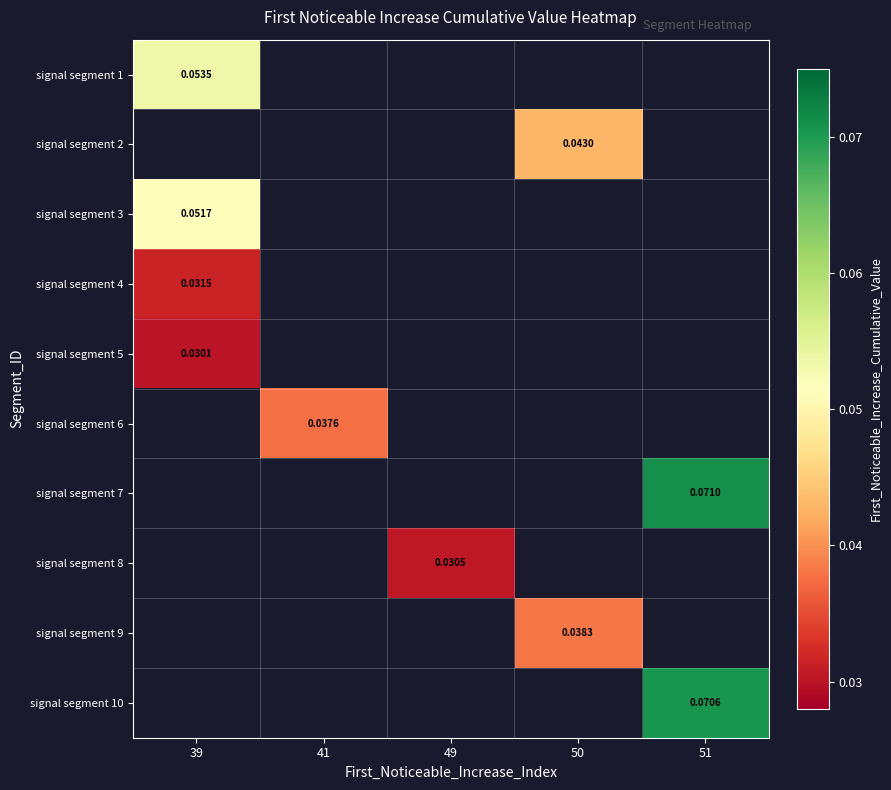

How many categories are shown in the chart?

5